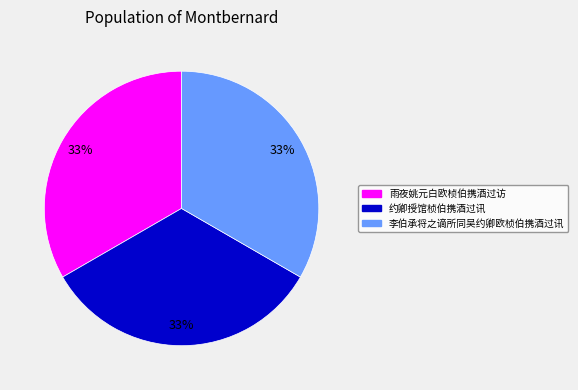

Is there any slice that represents more than half of the pie?

No